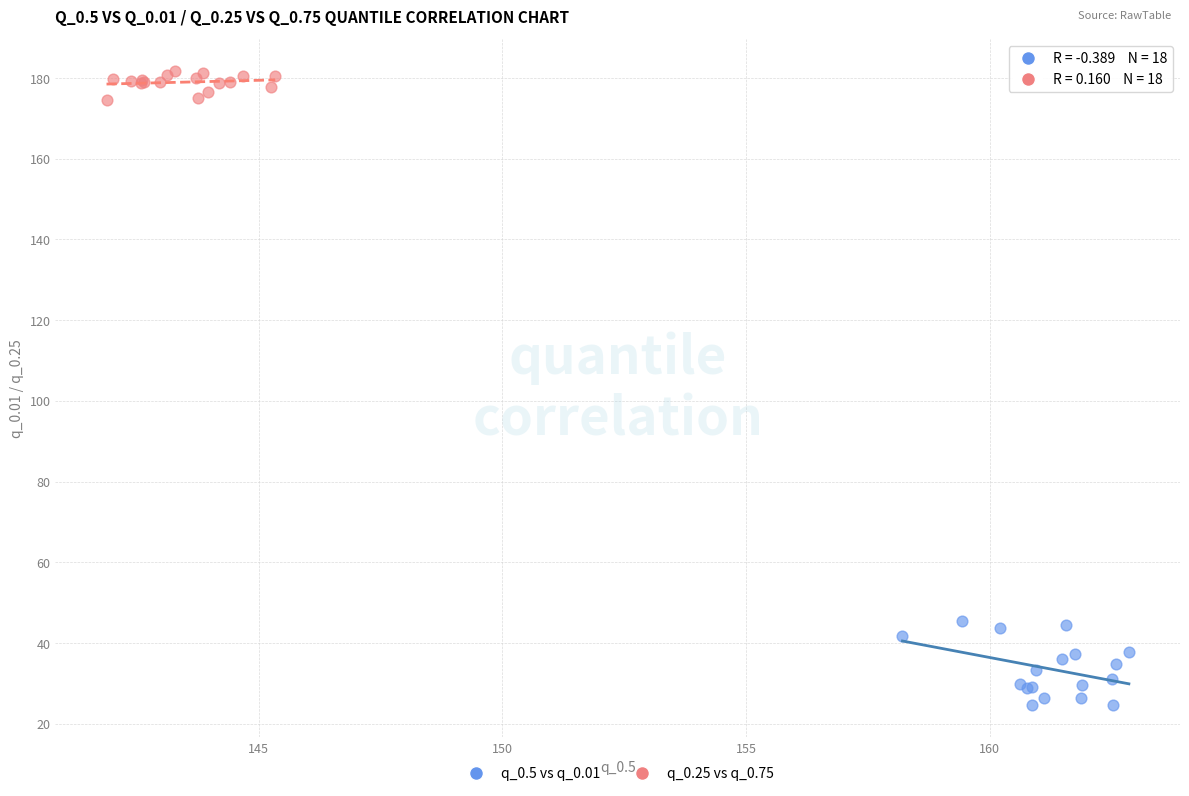

Which series reaches the minimum Y coordinate?

q_0.5 vs q_0.01